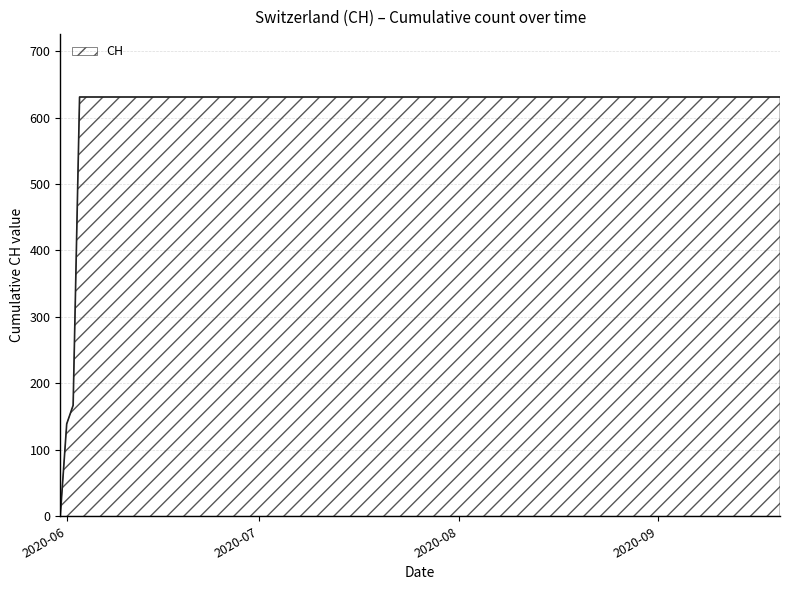

What is the greatest value displayed?

631